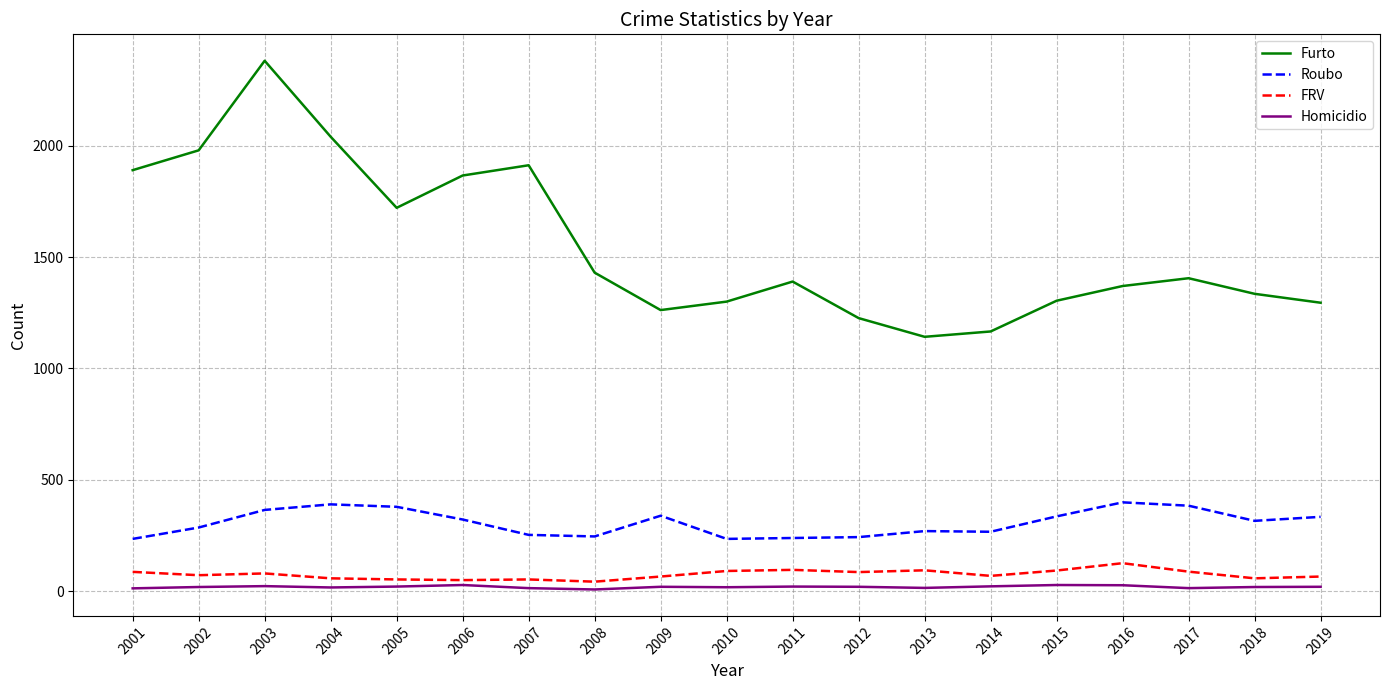

What value does the FRV series have at 2007, to the nearest 5?

55